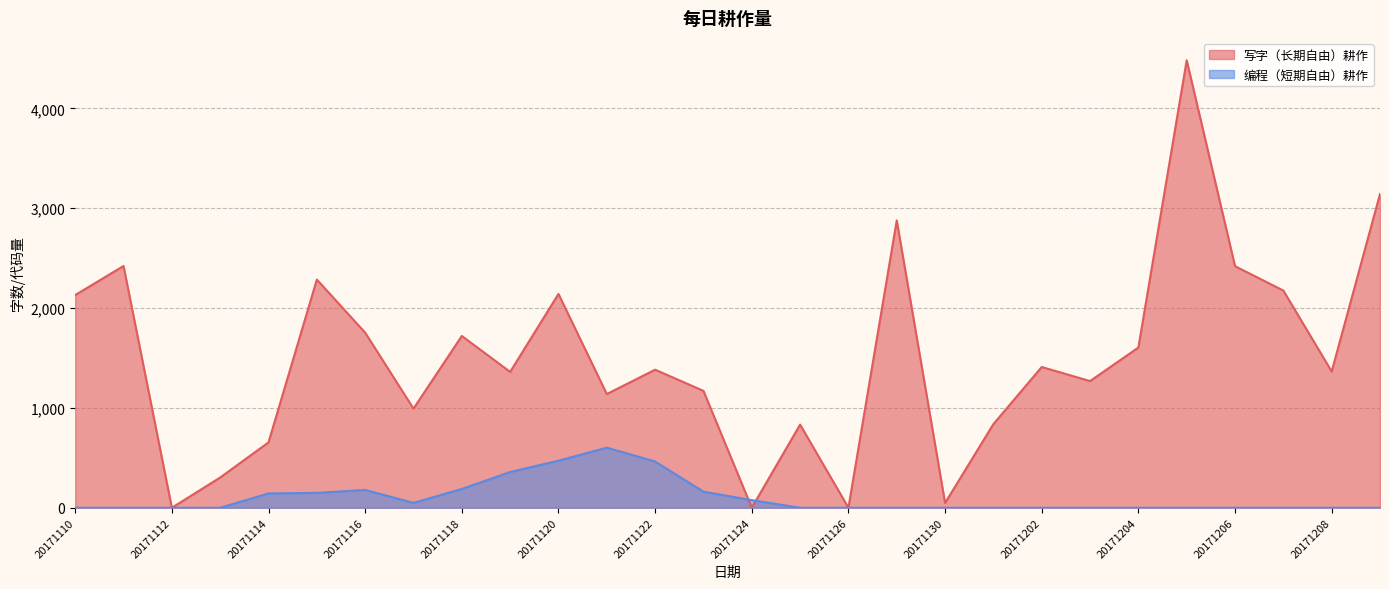

True or false: 写字（长期自由）耕作 has a value of 1415 at 20171201.

False